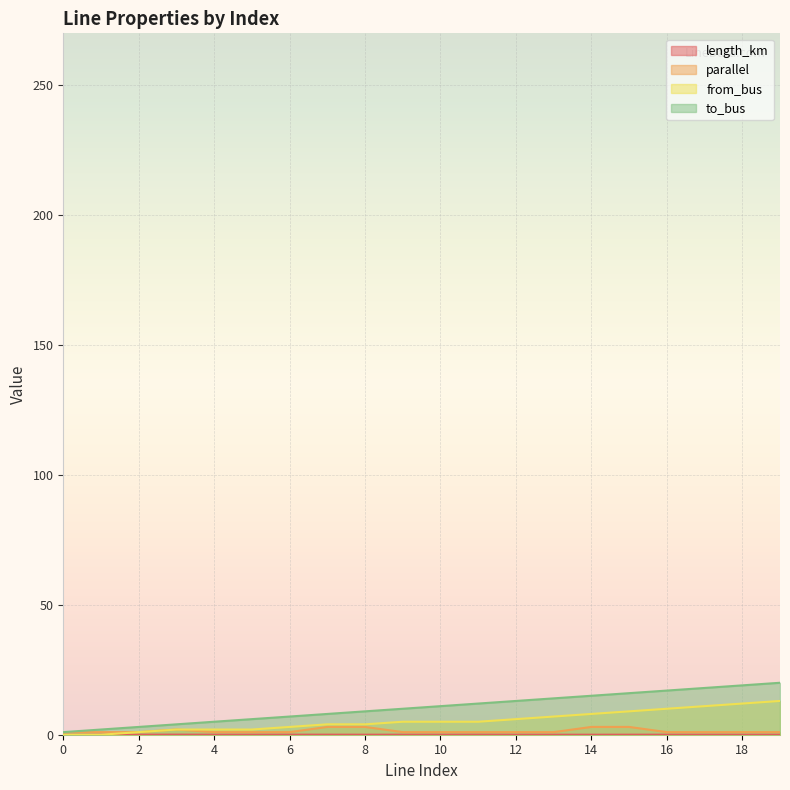

Where is length_km nearest to the value 0?

14